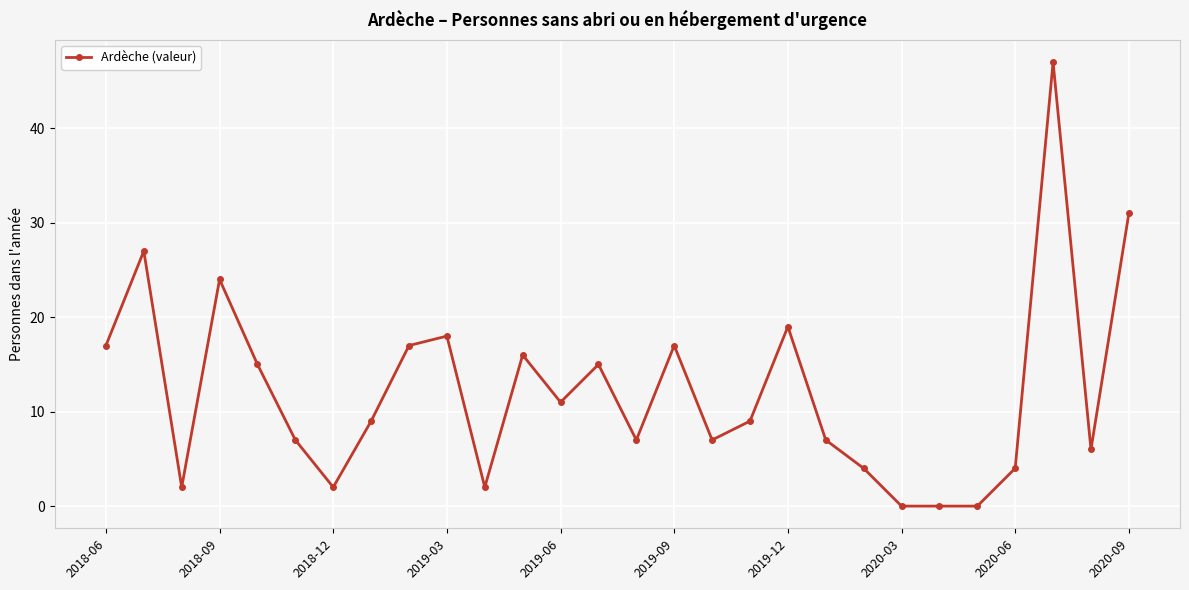

What is the greatest value displayed?

47